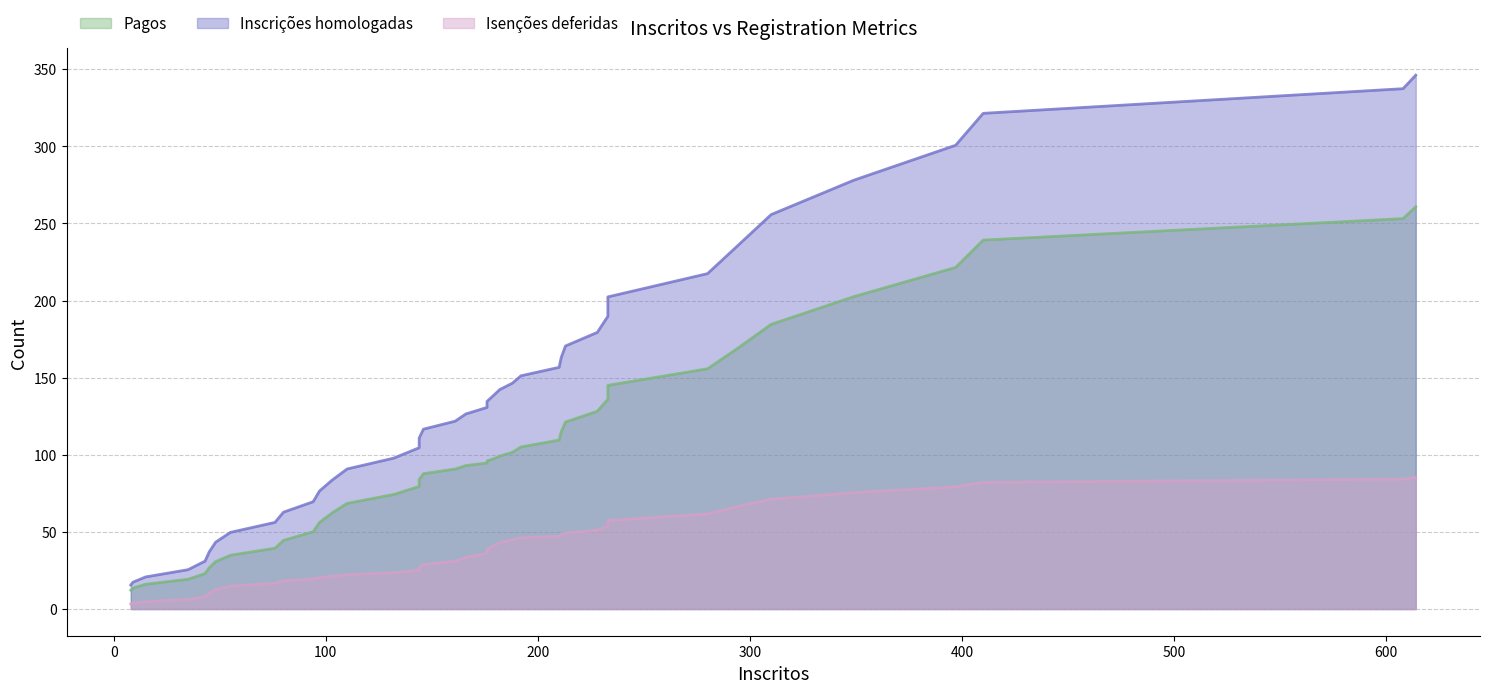

At which label does Inscrições homologadas reach its minimum?

9